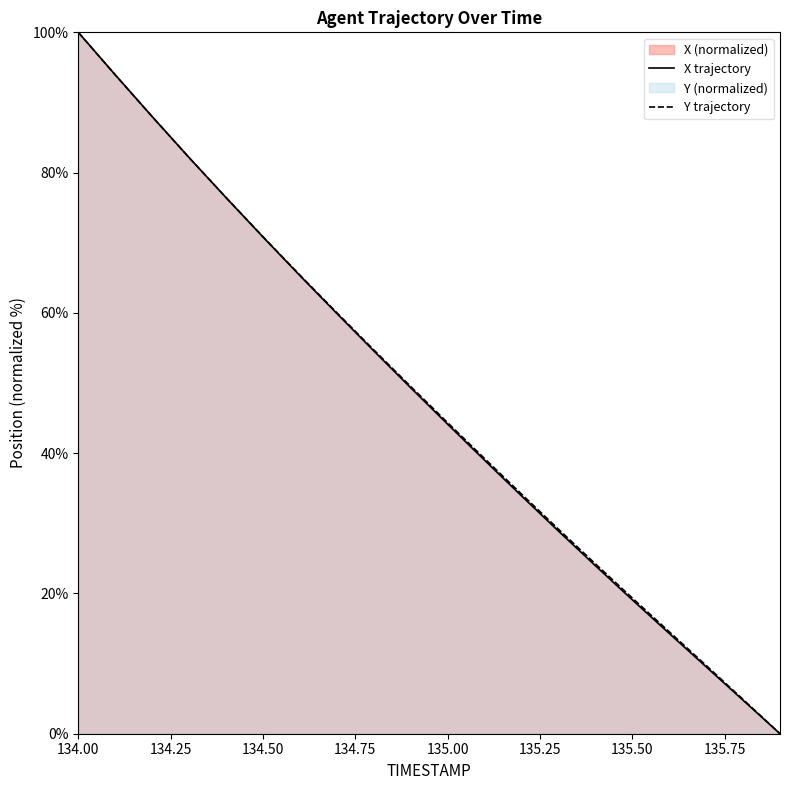

At which category is the sum across all series the highest?

134.00